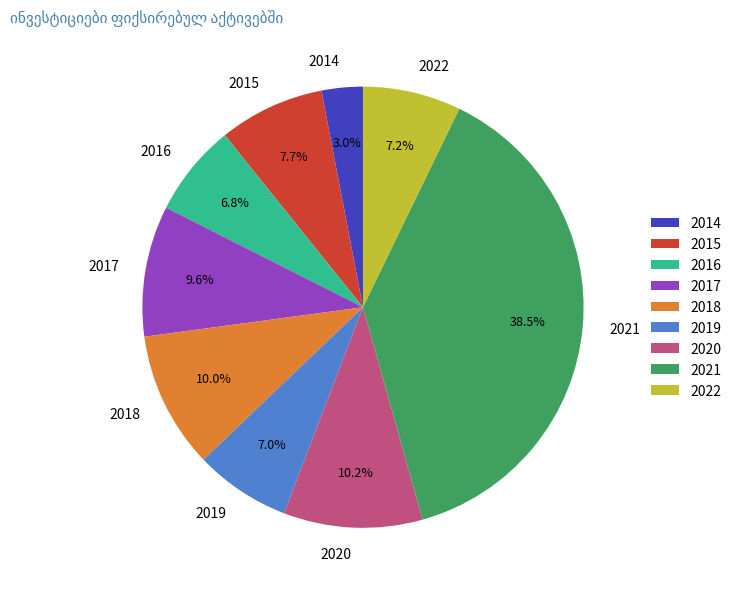

Which category has the biggest portion of the pie?

2021